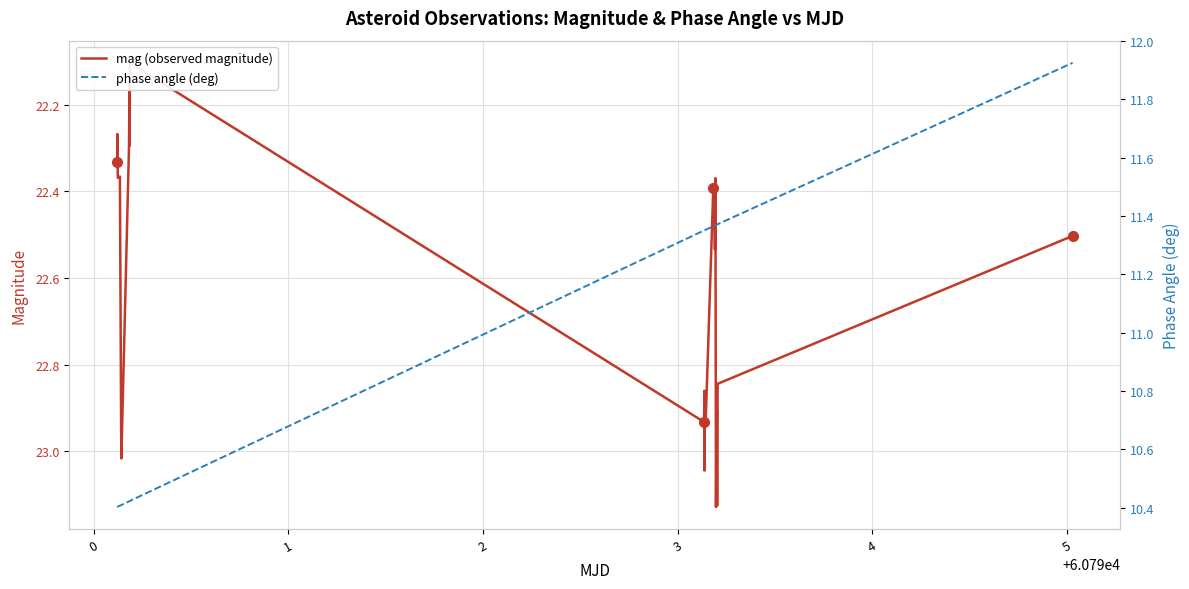

How many data points in phase angle (deg) are above 11?

30